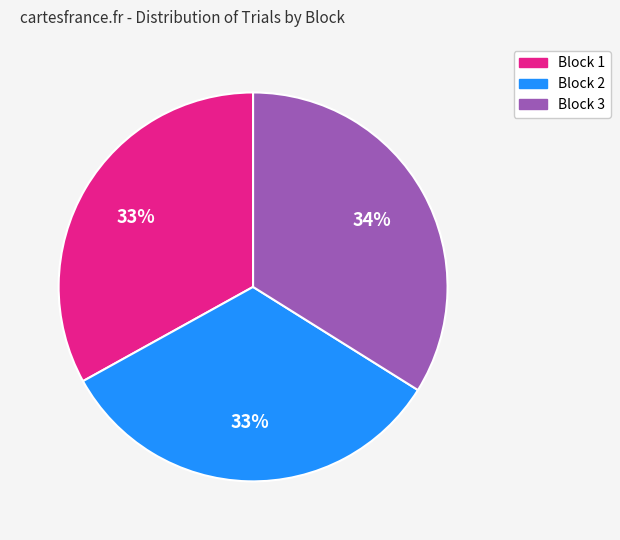

What is the ratio of the value at Block 1 to the value at Block 3?

1.0